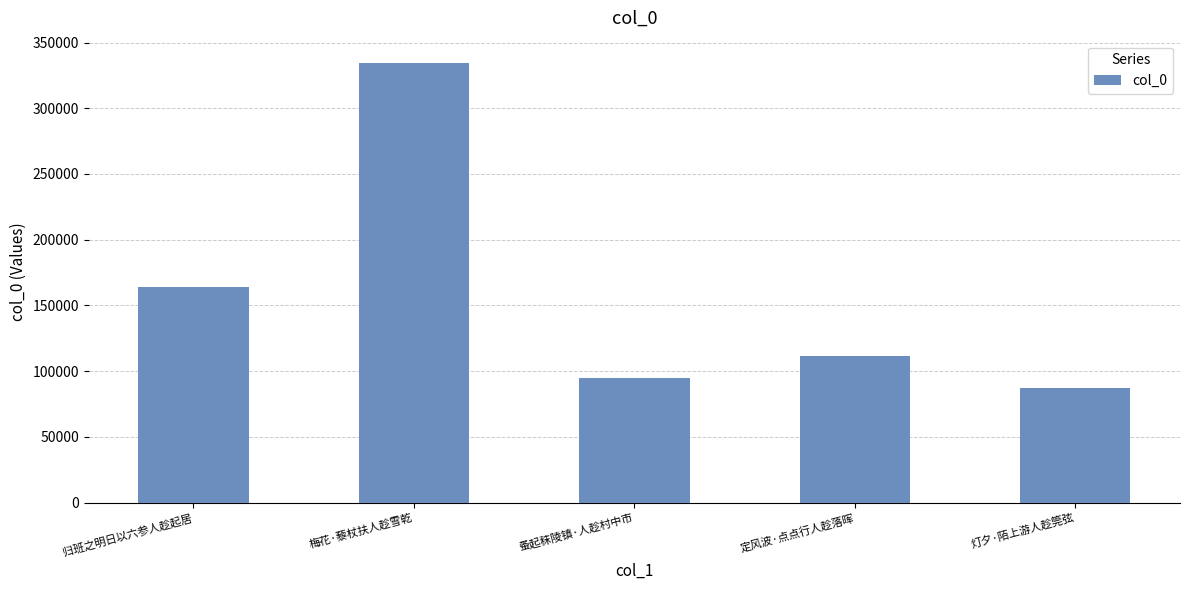

What is the difference between the second highest and minimum values?

76793